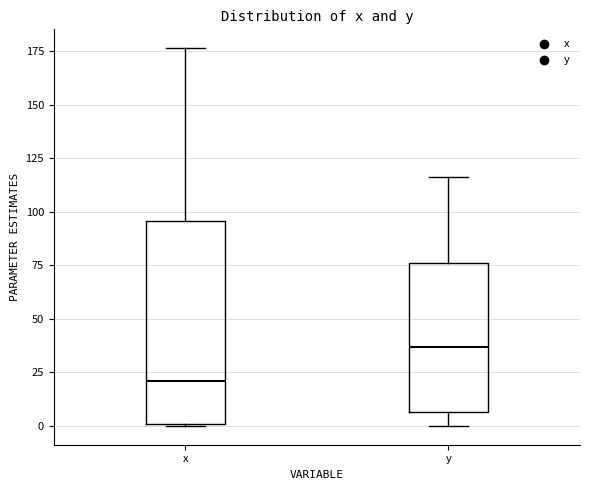

Reading left to right, transcribe this box plot: for each box, give where its median line is, the range the box spans, and where its two whiskers end, as read against the y-axis. The values are not printed on the chart, so give them approximately, as read against the axis.

x: median 20, box 0 to 95, whiskers 0 to 175
y: median 35, box 5 to 75, whiskers 0 to 115